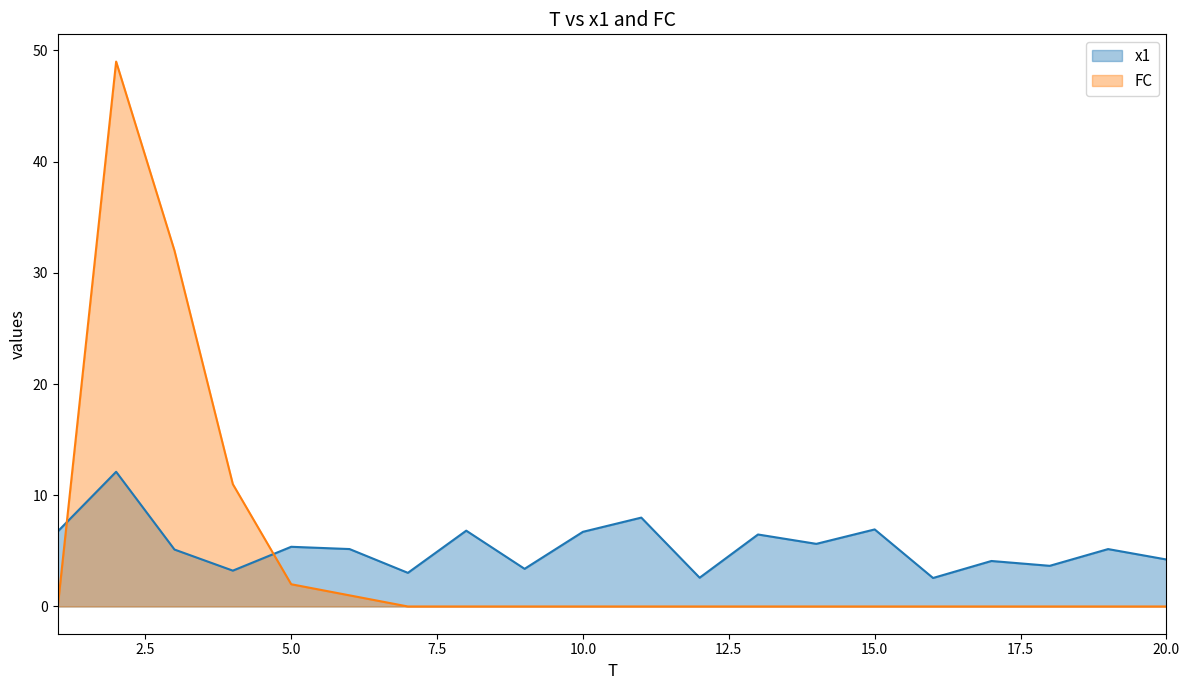

How many data points does each series have?

20